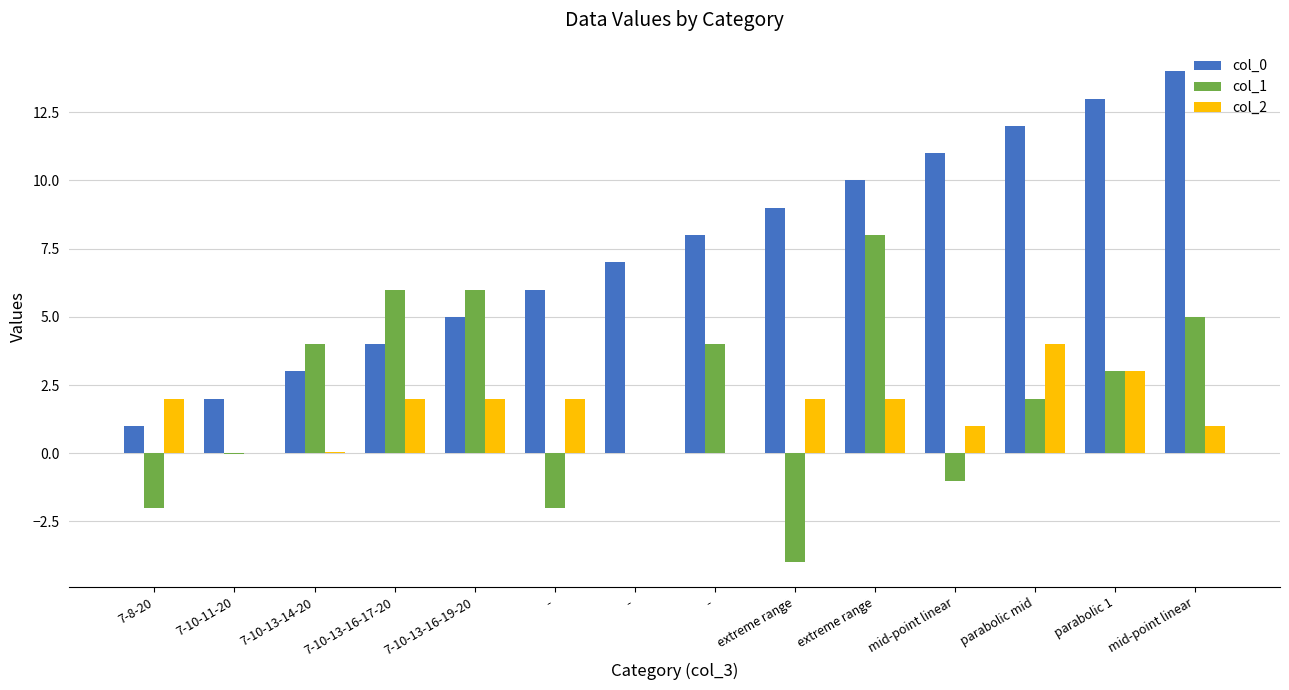

What is the sum of all col_0 values?

105.0